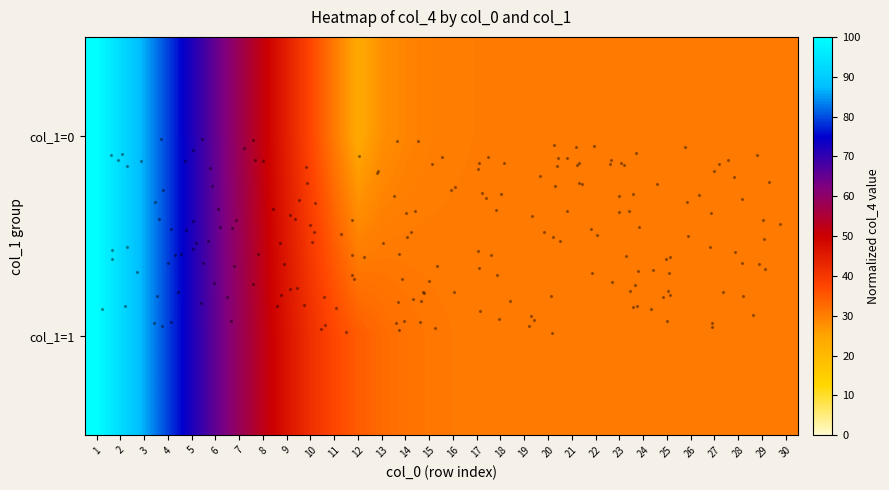

Which has a higher value, 20 or 23?

23